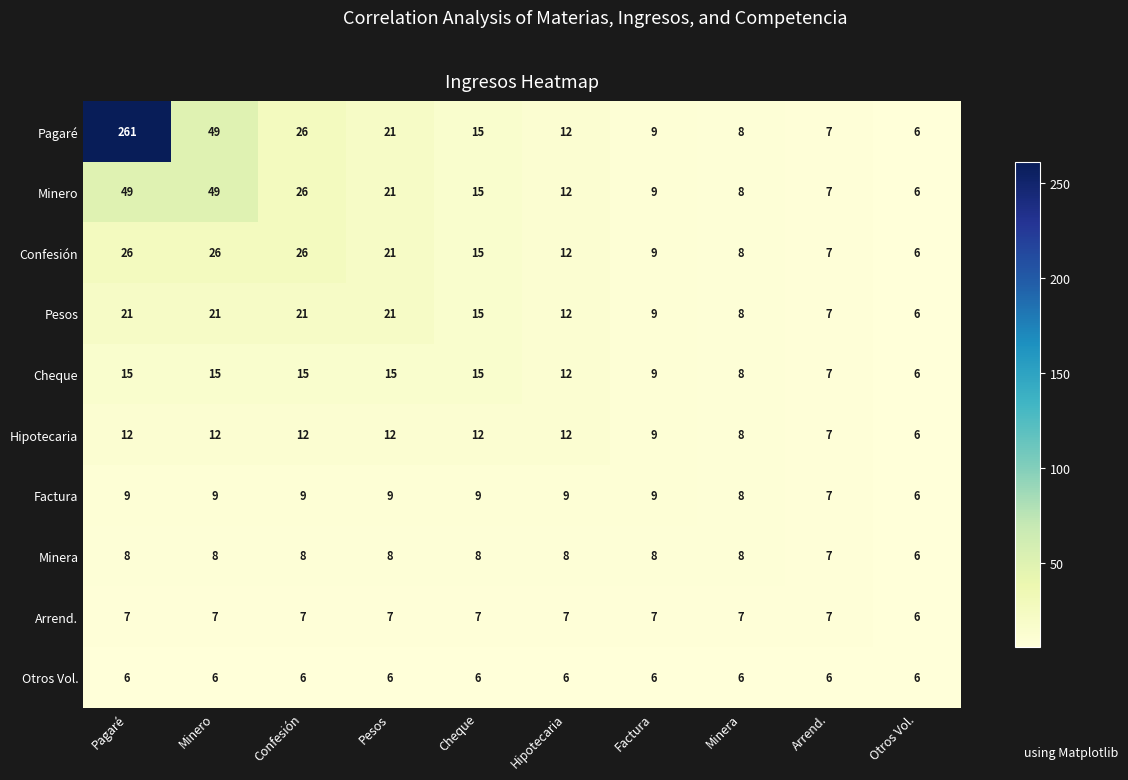

Where is Arrend. nearest to the value 6?

Otros Vol.